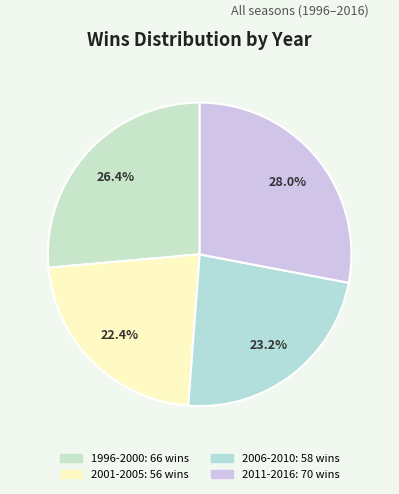

How many slices are in this pie chart?

4